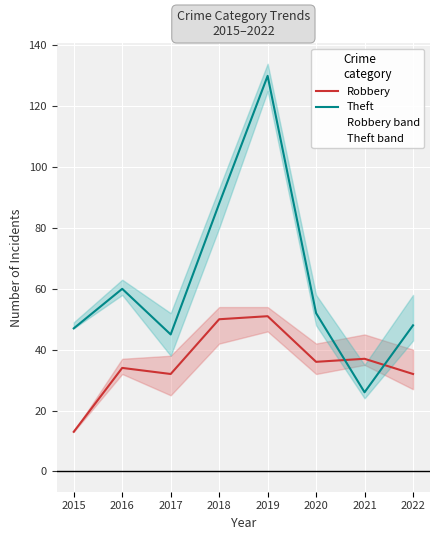

Where do Robbery and Theft first cross each other?

2020 and 2021